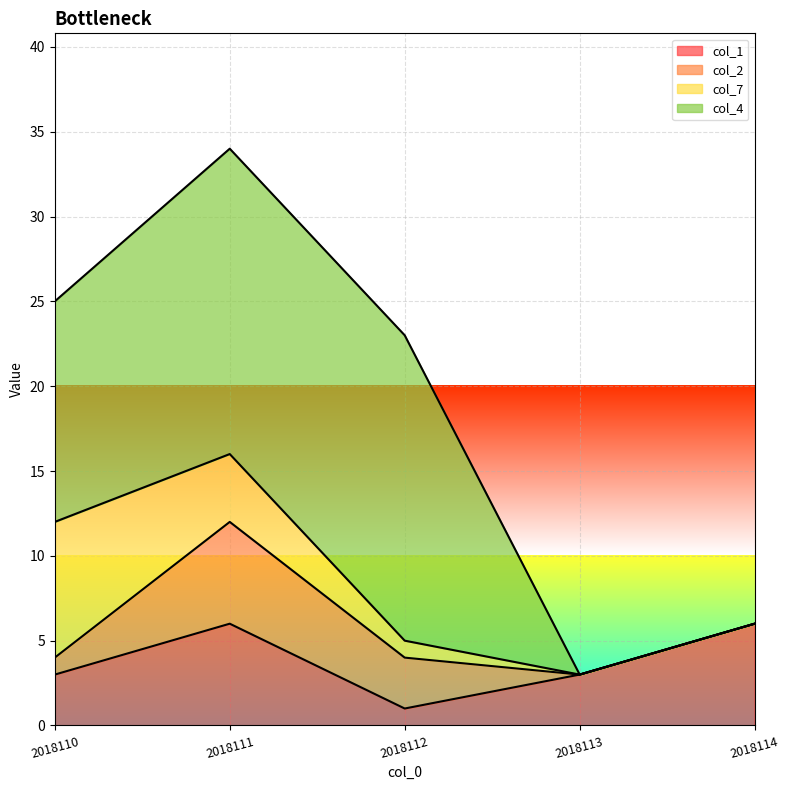

How many distinct data groups are displayed?

4